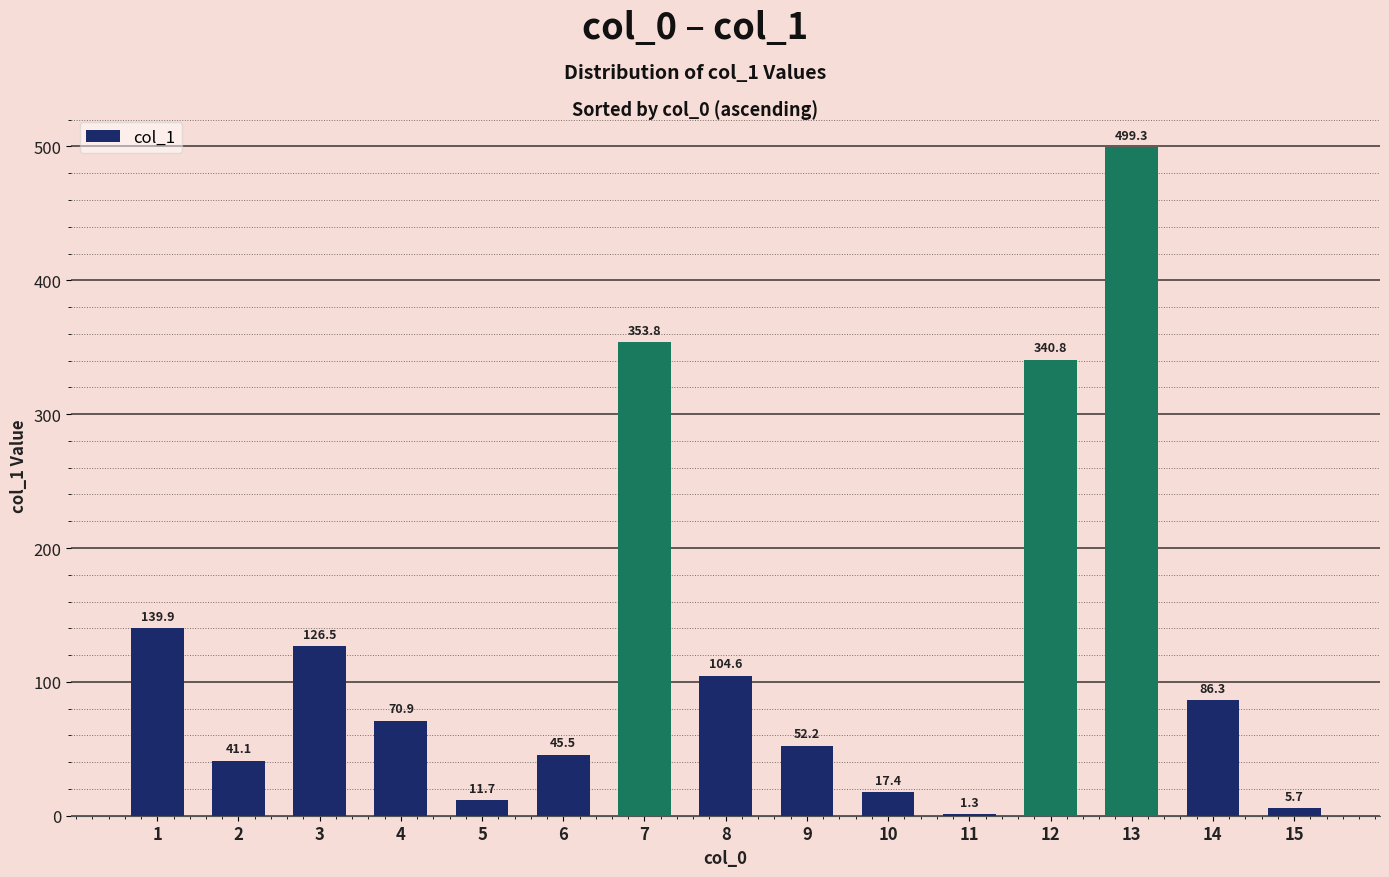

What is the ratio of the value at 1 to the value at 2?

3.4